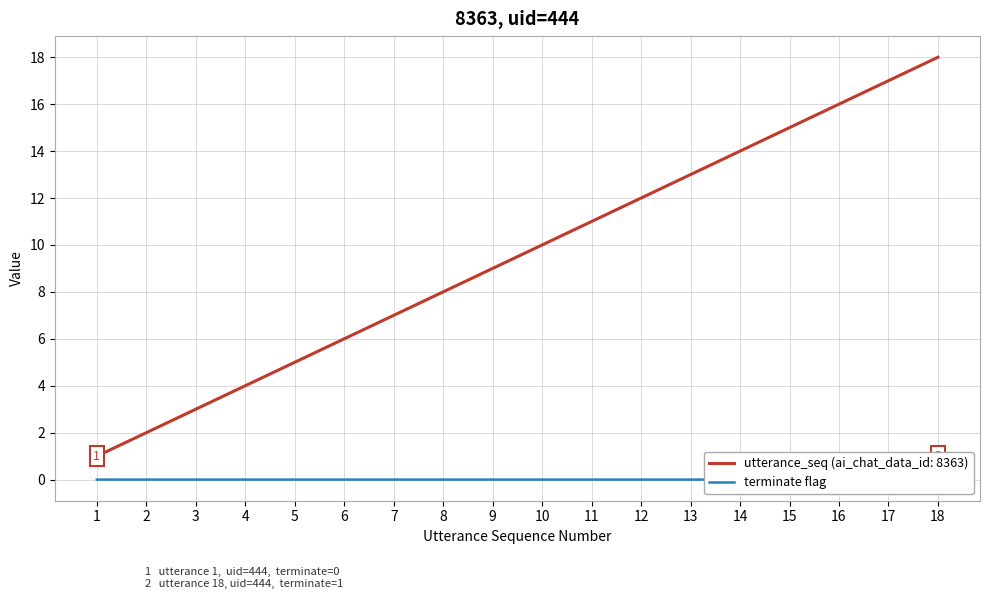

The value of utterance_seq (ai_chat_data_id: 8363) at 14 is 20. True or false?

False